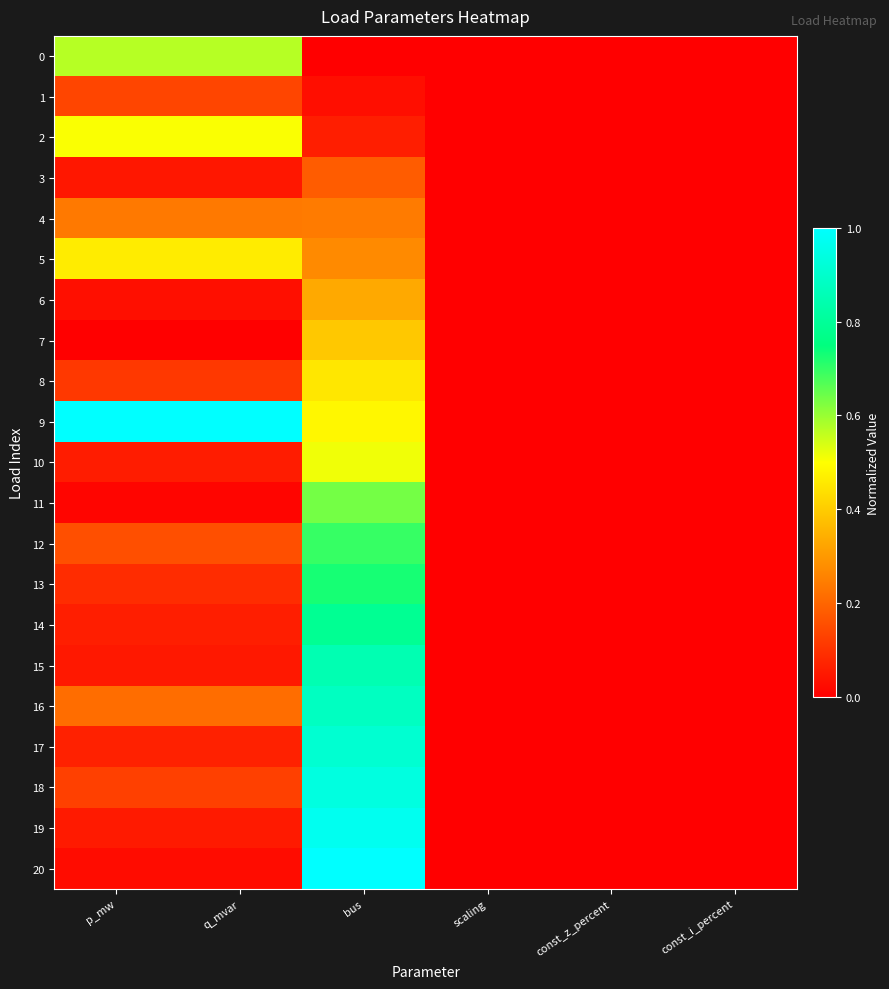

Reading left to right, transcribe all the data shown in this chart.

0: p_mw=0.6	q_mvar=0.6	bus=0.0	scaling=0.0	const_z_percent=0.0	const_i_percent=0.0
1: p_mw=0.1	q_mvar=0.1	bus=0.0	scaling=0.0	const_z_percent=0.0	const_i_percent=0.0
2: p_mw=0.5	q_mvar=0.5	bus=0.1	scaling=0.0	const_z_percent=0.0	const_i_percent=0.0
3: p_mw=0.0	q_mvar=0.0	bus=0.2	scaling=0.0	const_z_percent=0.0	const_i_percent=0.0
4: p_mw=0.2	q_mvar=0.2	bus=0.2	scaling=0.0	const_z_percent=0.0	const_i_percent=0.0
5: p_mw=0.5	q_mvar=0.5	bus=0.3	scaling=0.0	const_z_percent=0.0	const_i_percent=0.0
6: p_mw=0.0	q_mvar=0.0	bus=0.3	scaling=0.0	const_z_percent=0.0	const_i_percent=0.0
7: p_mw=0.0	q_mvar=0.0	bus=0.4	scaling=0.0	const_z_percent=0.0	const_i_percent=0.0
8: p_mw=0.1	q_mvar=0.1	bus=0.5	scaling=0.0	const_z_percent=0.0	const_i_percent=0.0
9: p_mw=1.0	q_mvar=1.0	bus=0.5	scaling=0.0	const_z_percent=0.0	const_i_percent=0.0
10: p_mw=0.1	q_mvar=0.1	bus=0.5	scaling=0.0	const_z_percent=0.0	const_i_percent=0.0
11: p_mw=0.0	q_mvar=0.0	bus=0.6	scaling=0.0	const_z_percent=0.0	const_i_percent=0.0
12: p_mw=0.2	q_mvar=0.2	bus=0.7	scaling=0.0	const_z_percent=0.0	const_i_percent=0.0
13: p_mw=0.1	q_mvar=0.1	bus=0.7	scaling=0.0	const_z_percent=0.0	const_i_percent=0.0
14: p_mw=0.1	q_mvar=0.1	bus=0.8	scaling=0.0	const_z_percent=0.0	const_i_percent=0.0
15: p_mw=0.0	q_mvar=0.0	bus=0.8	scaling=0.0	const_z_percent=0.0	const_i_percent=0.0
16: p_mw=0.2	q_mvar=0.2	bus=0.9	scaling=0.0	const_z_percent=0.0	const_i_percent=0.0
17: p_mw=0.1	q_mvar=0.1	bus=0.9	scaling=0.0	const_z_percent=0.0	const_i_percent=0.0
18: p_mw=0.1	q_mvar=0.1	bus=0.9	scaling=0.0	const_z_percent=0.0	const_i_percent=0.0
19: p_mw=0.1	q_mvar=0.1	bus=1.0	scaling=0.0	const_z_percent=0.0	const_i_percent=0.0
20: p_mw=0.0	q_mvar=0.0	bus=1.0	scaling=0.0	const_z_percent=0.0	const_i_percent=0.0